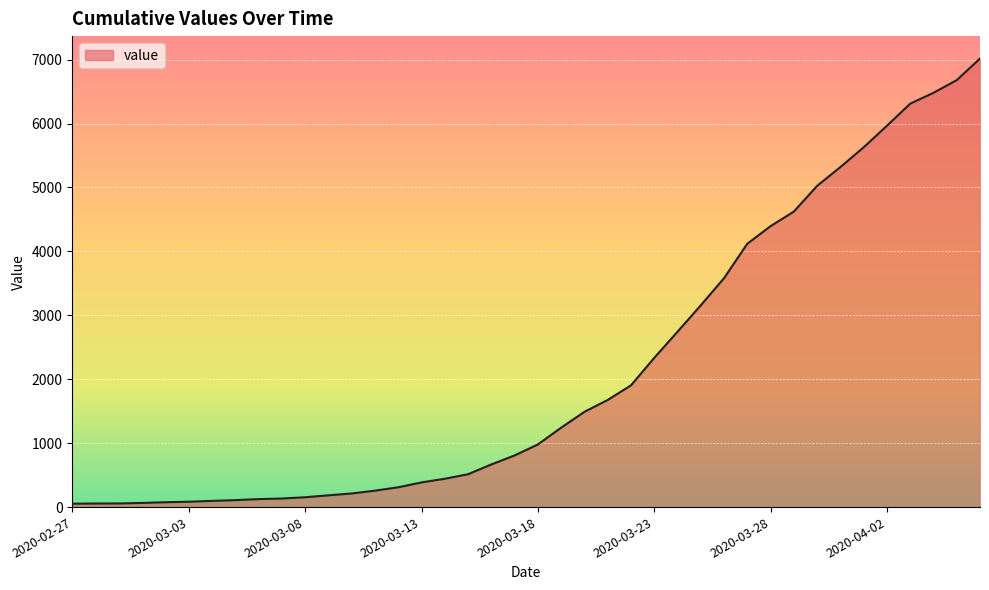

What is the difference between the maximum and minimum values?

6964